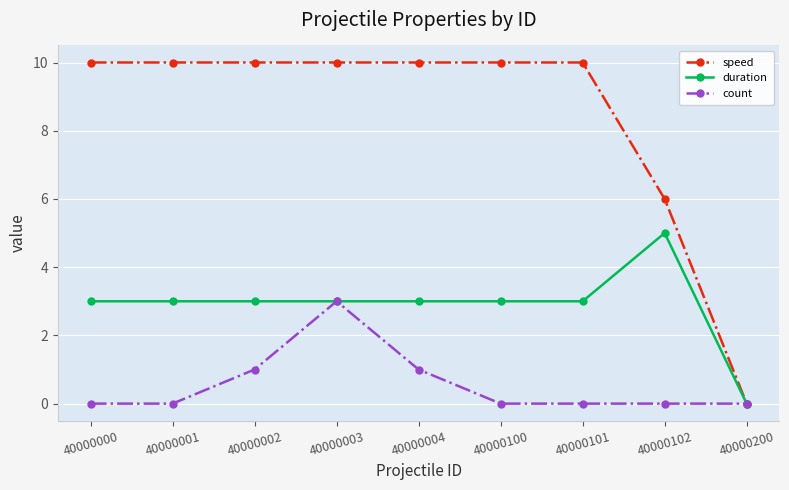

Count the number of categories in the chart.

9